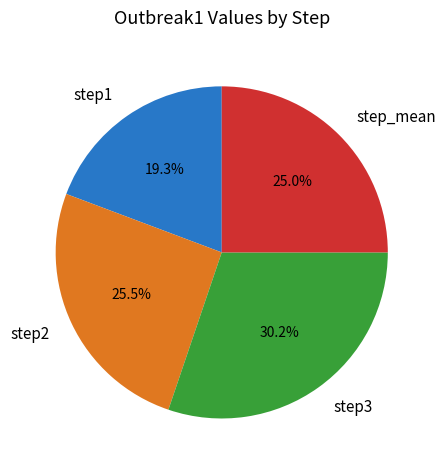

What is the smallest slice in the pie chart?

step1